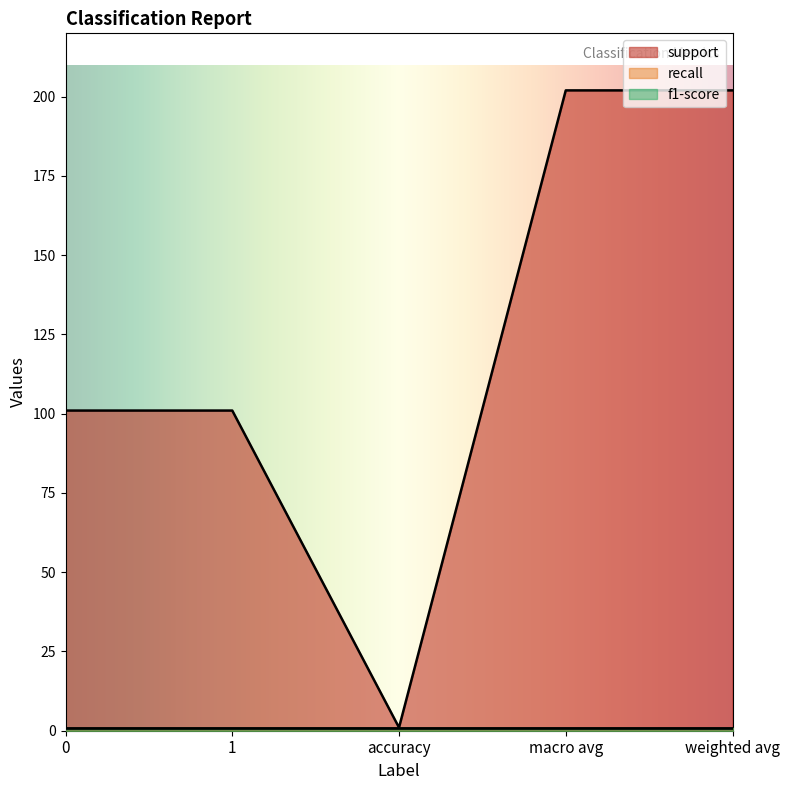

Between macro avg and 0, which is larger?

macro avg